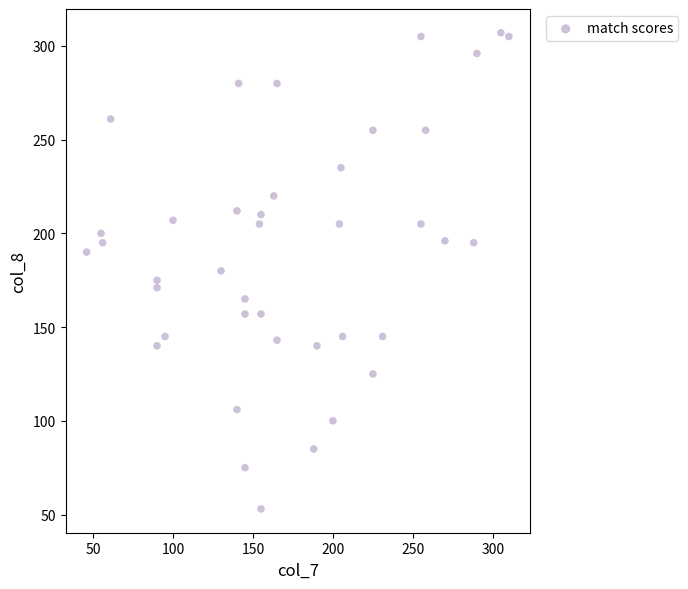

What is the range of X values (max minus min)?

264